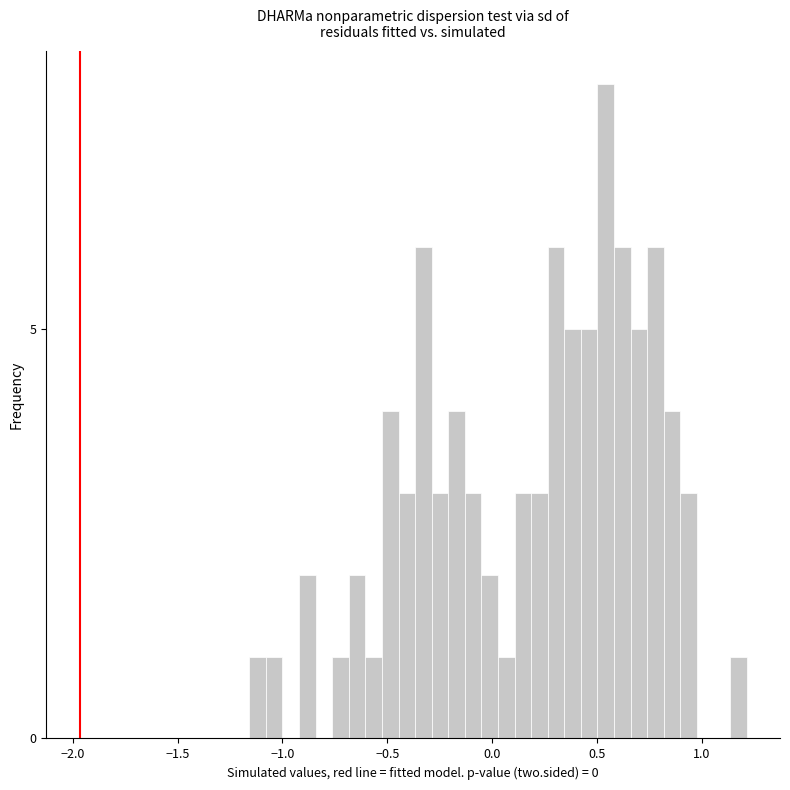

Read against the x-axis, roughly where is the centre of the tallest bar?

0.55